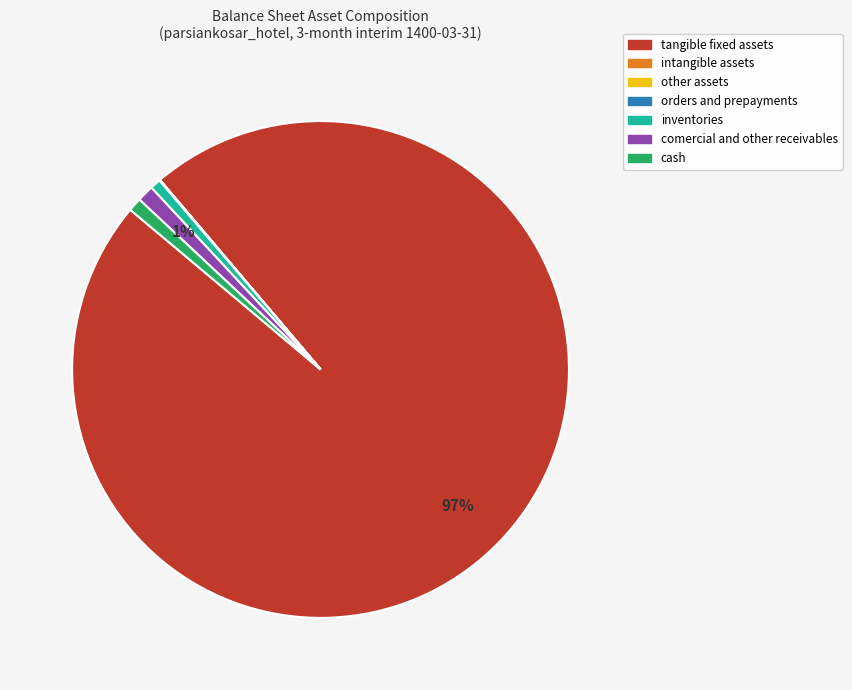

Does any single category account for the majority?

Yes